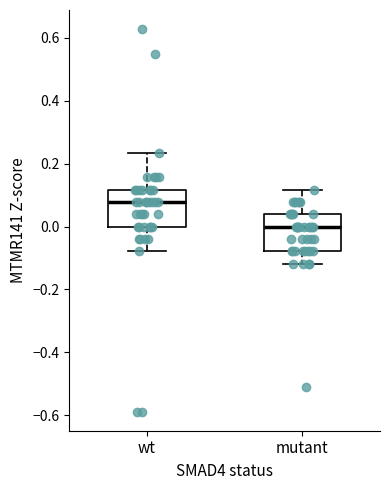

Reading left to right, transcribe this box plot: for each box, give where its median line is, the range the box spans, and where its two whiskers end, as read against the y-axis. The values are not printed on the chart, so give them approximately, as read against the axis.

wt: median 0.08, box 0.00 to 0.12, whiskers -0.08 to 0.24
mutant: median 0.00, box -0.08 to 0.04, whiskers -0.12 to 0.12